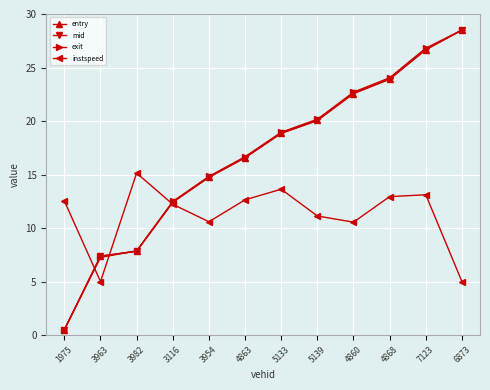

At how many categories does at least one series exceed 11?

11